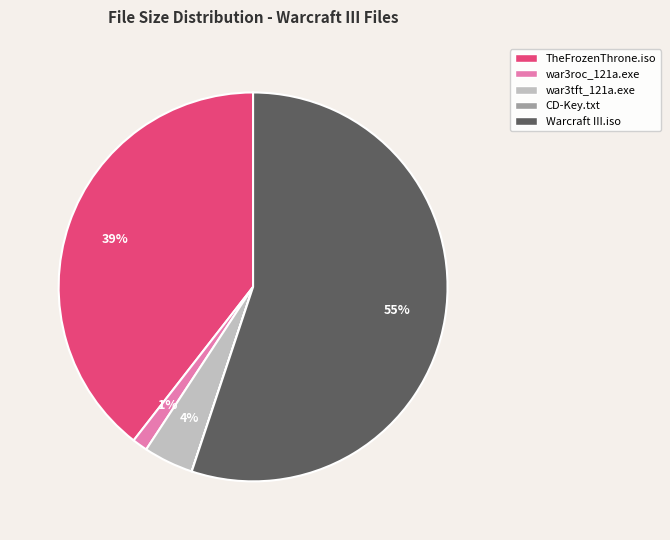

Combined, do Warcraft III.iso and TheFrozenThrone.iso account for over 50%?

Yes